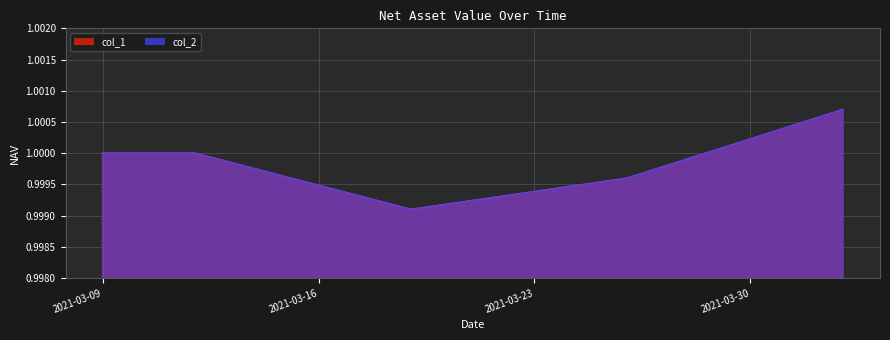

At 2021-03-19, list the series in order from smallest to largest.

col_1, col_2